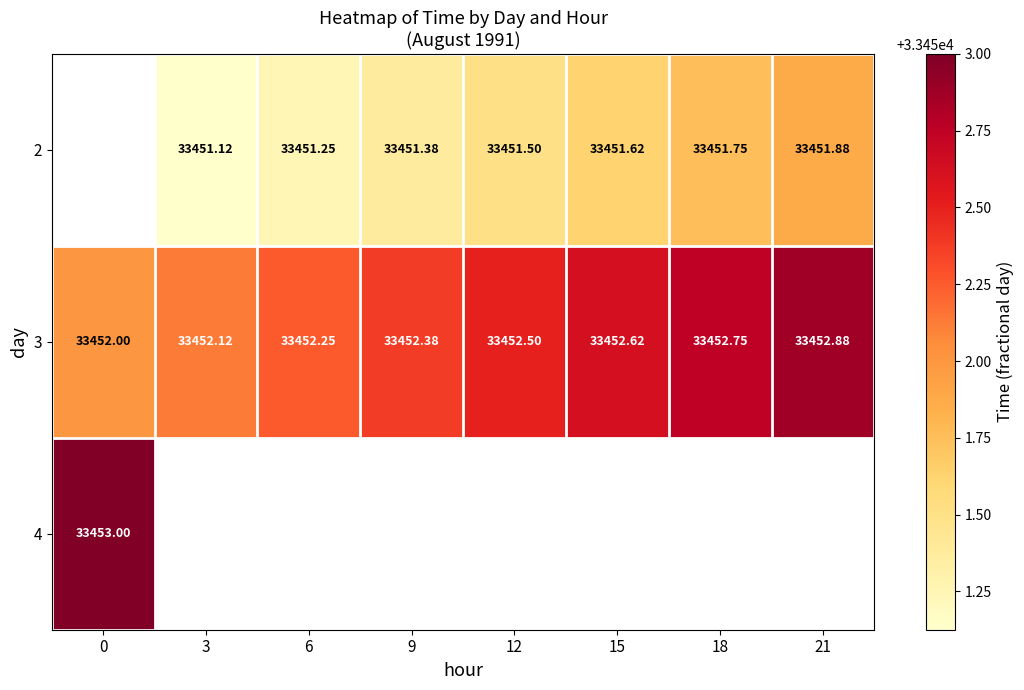

How many data points in 3 are above 33452?

7